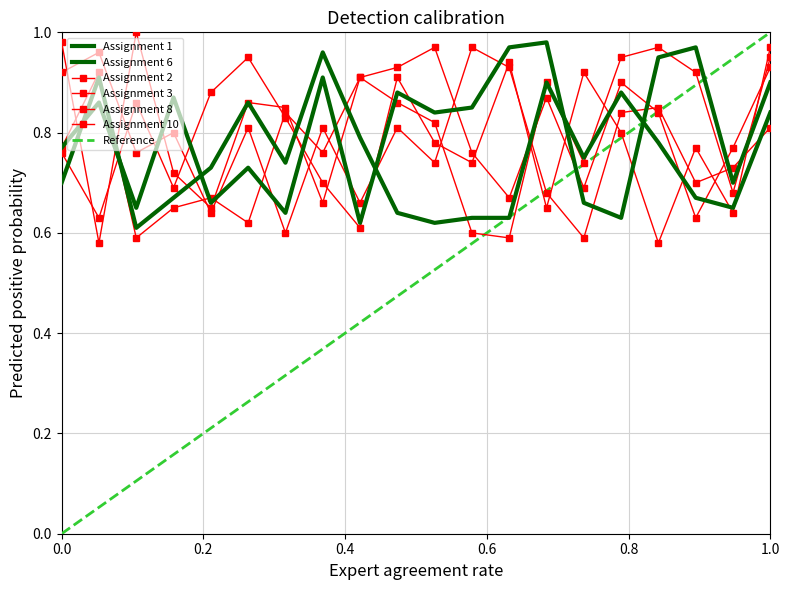

What is the average value of the Assignment 6 series?

0.7